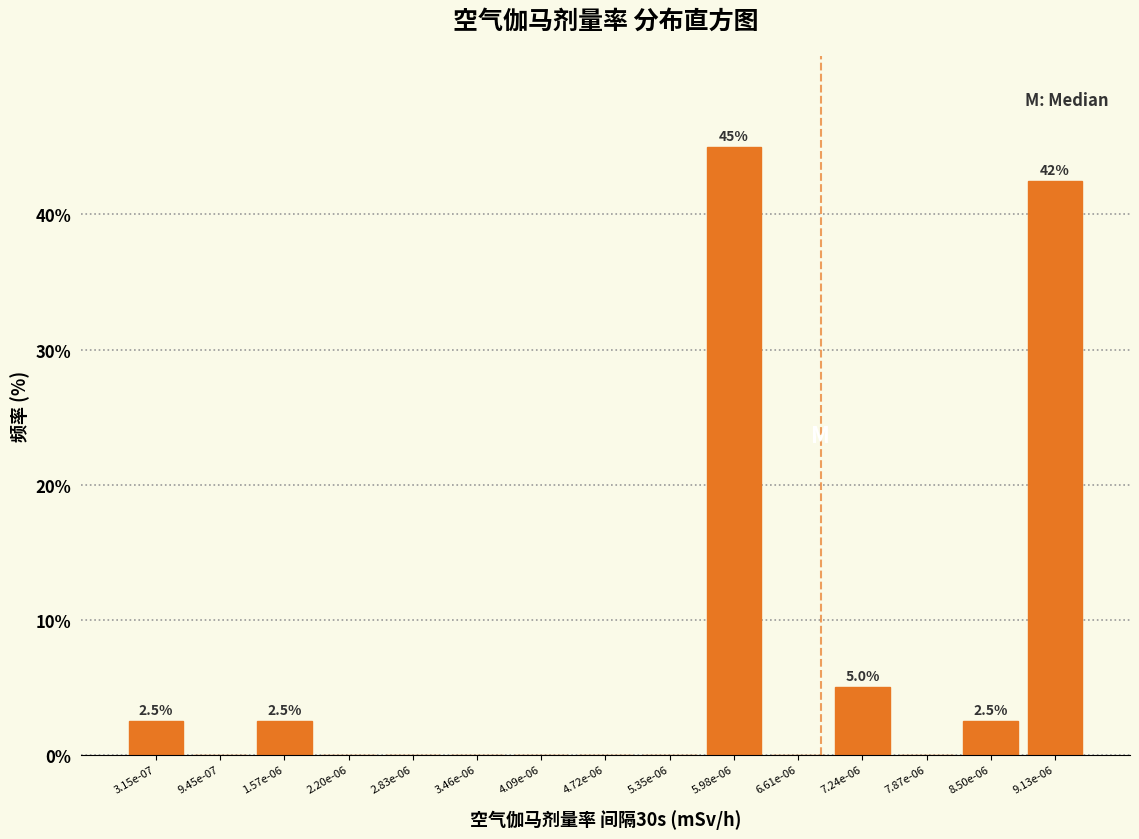

Reading left to right, transcribe all the data shown in this chart.

3.15e-07=2.5	9.45e-07=0.0	1.57e-06=2.5	2.20e-06=0.0	2.83e-06=0.0	3.46e-06=0.0	4.09e-06=0.0	4.72e-06=0.0	5.35e-06=0.0	5.98e-06=45.0	6.61e-06=0.0	7.24e-06=5.0	7.87e-06=0.0	8.50e-06=2.5	9.13e-06=42.5